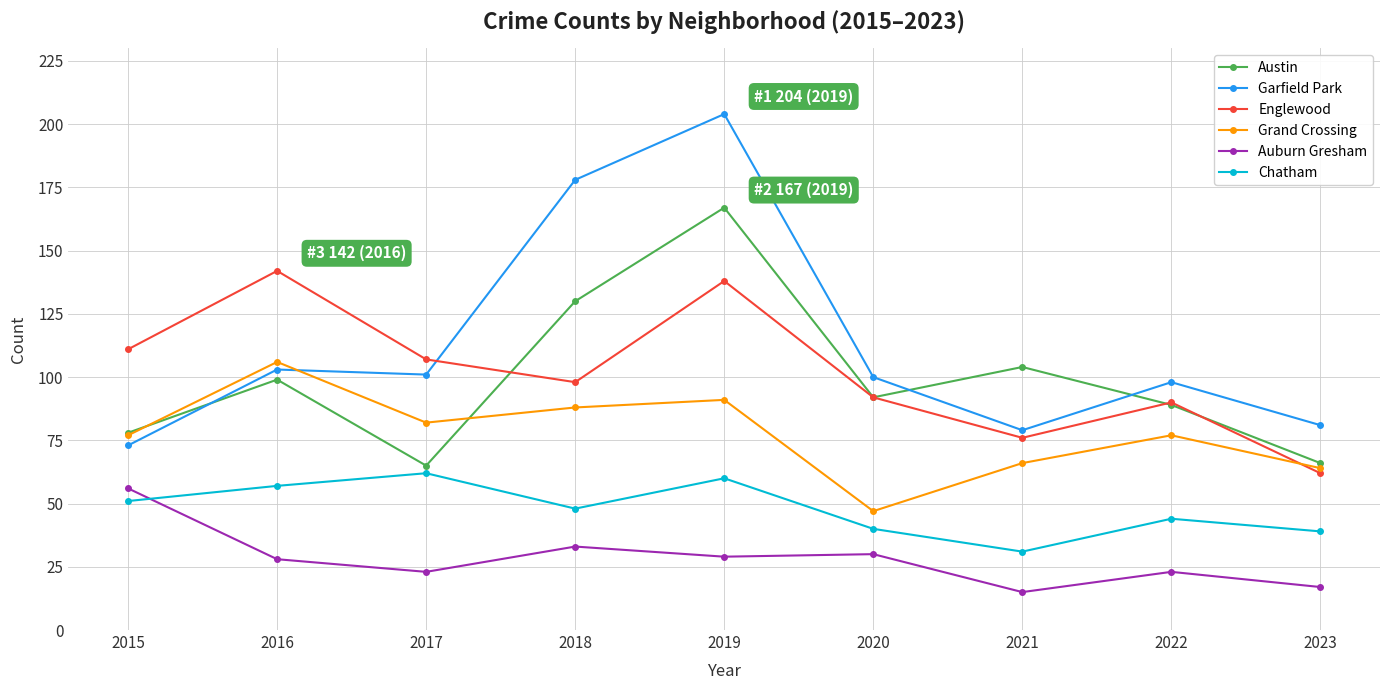

At how many categories does at least one series exceed 79?

9